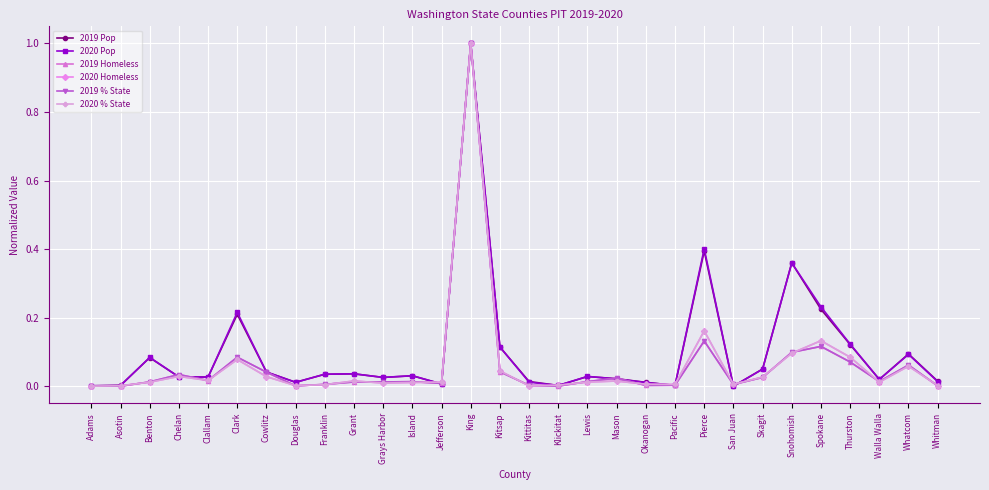

Is the value of 2020 Pop at Spokane greater than the value of 2019 % State at Whatcom?

Yes